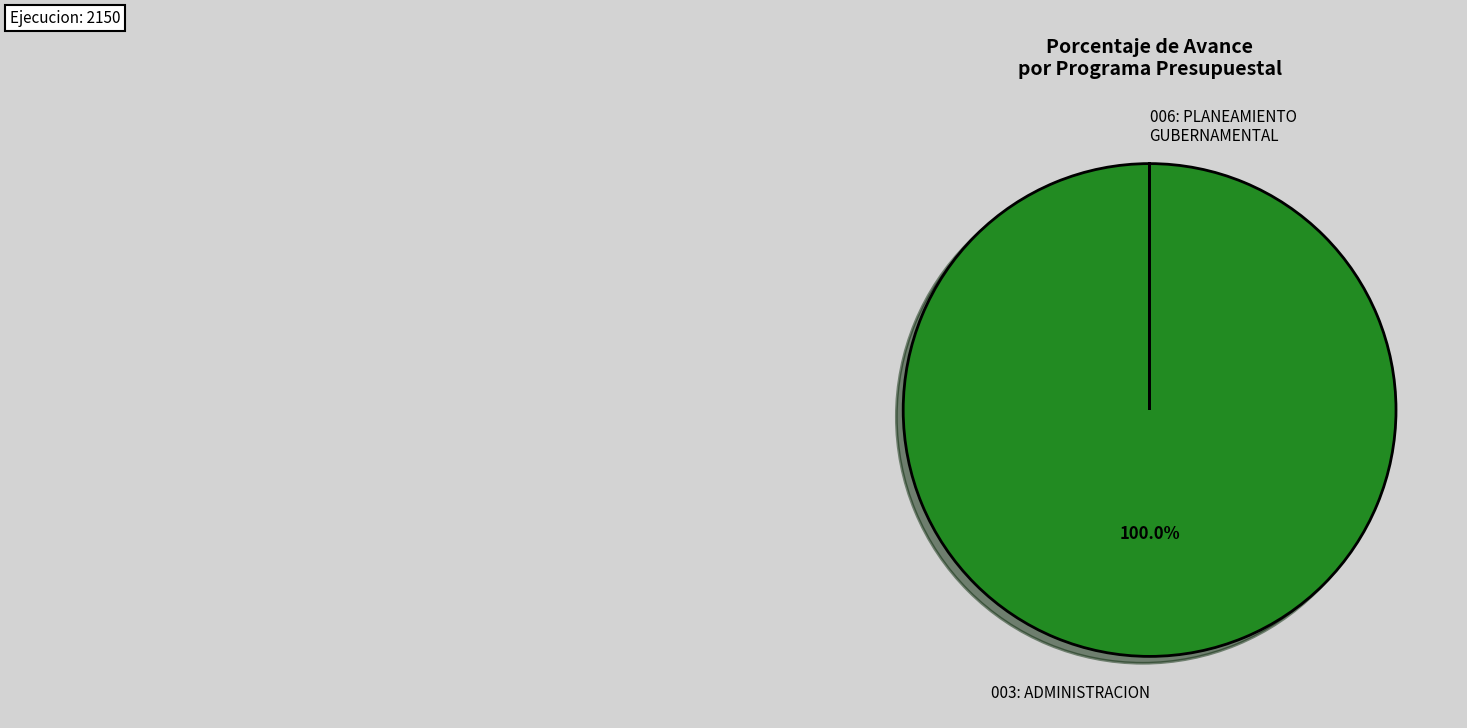

True or false: 003: ADMINISTRACION accounts for 87% of the total.

False